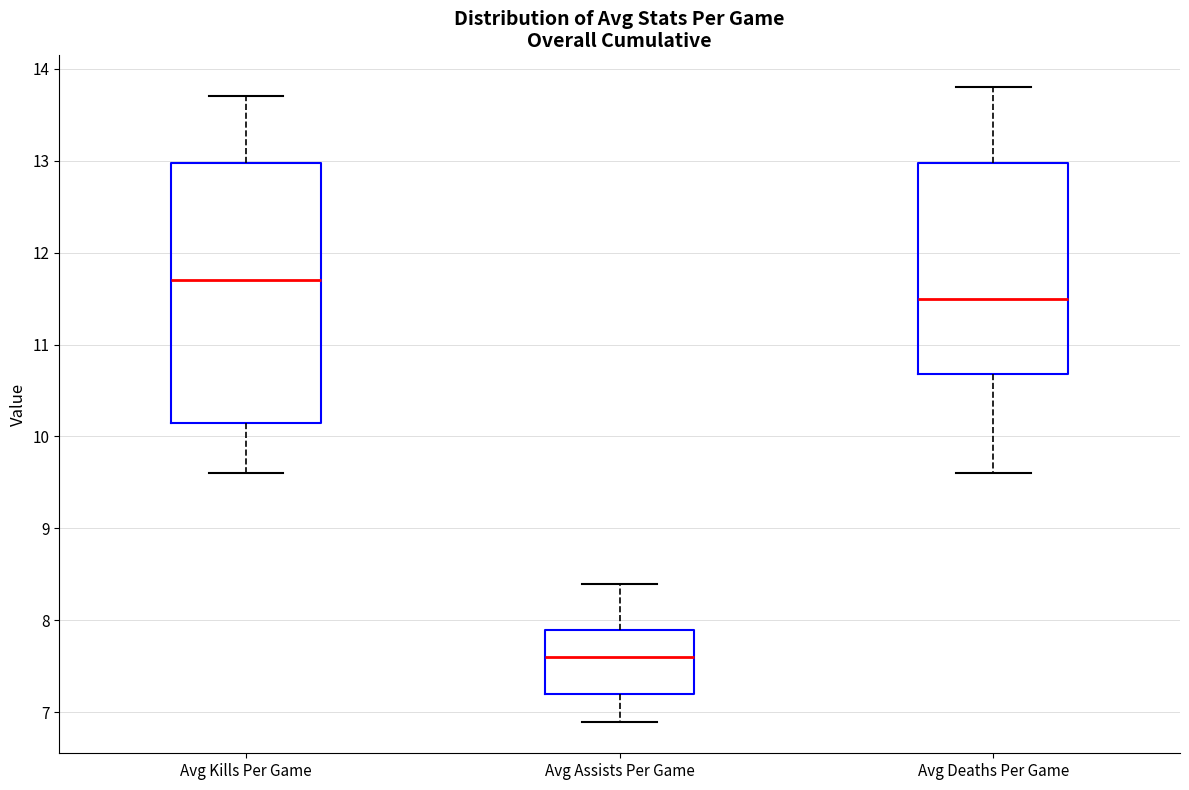

Which box is the tallest, from its lower edge to its upper edge?

Avg Kills Per Game